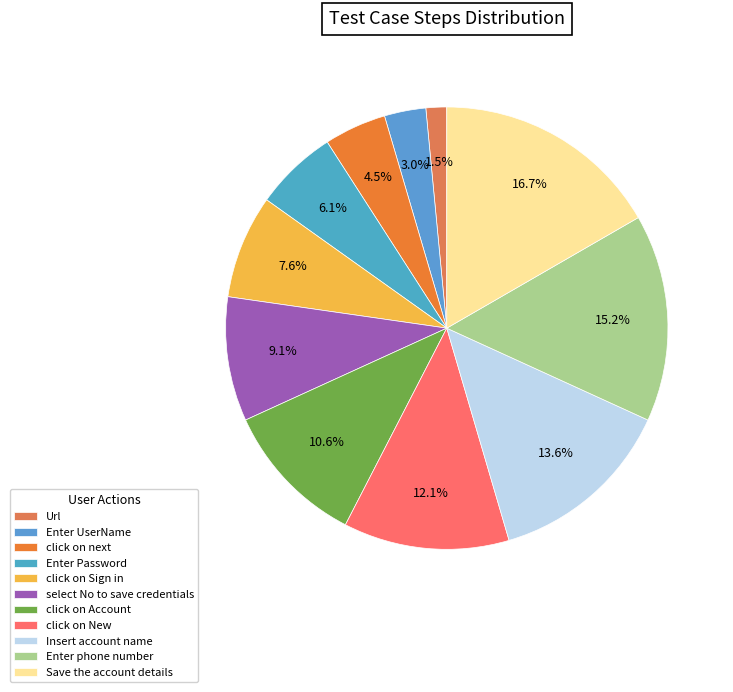

True or false: select No to save credentials accounts for 18% of the total.

False